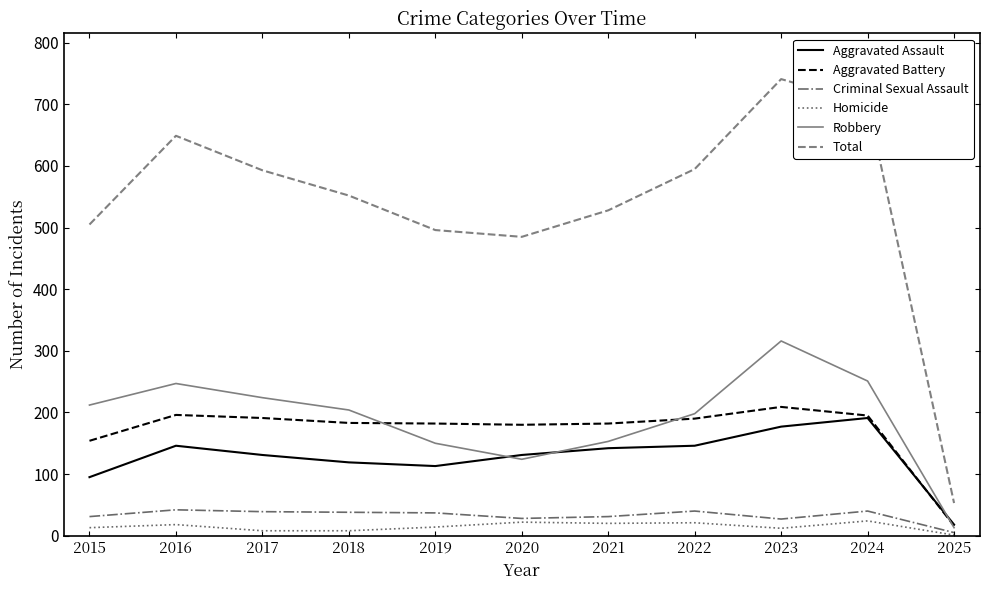

At which label does Homicide first exceed 14?

2016